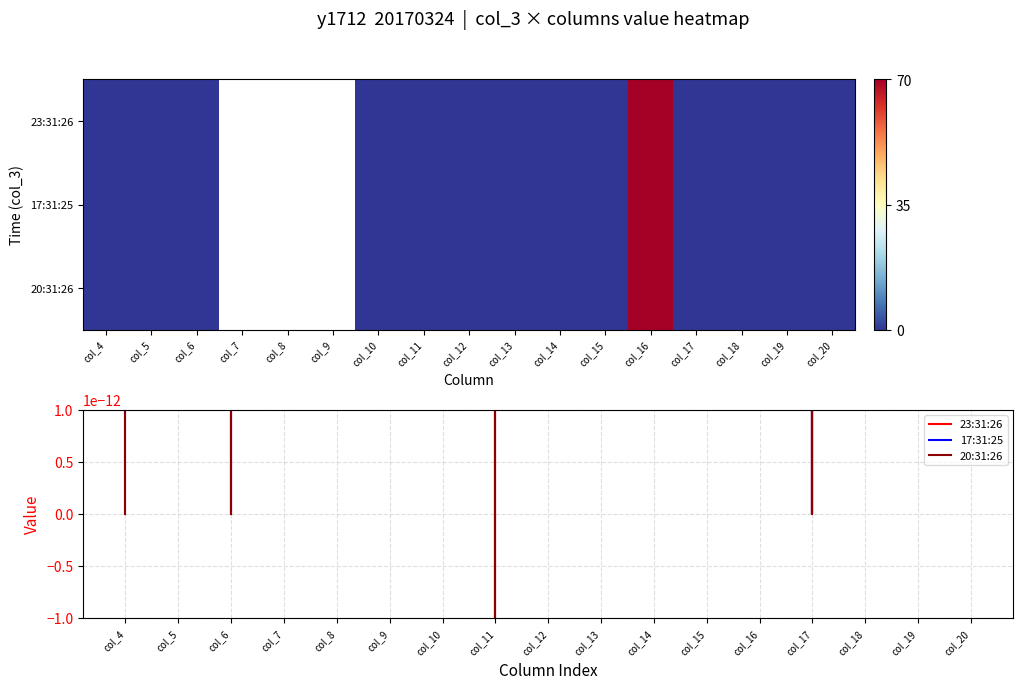

The value of 23:31:26 at col_14 is 8823.9. True or false?

False